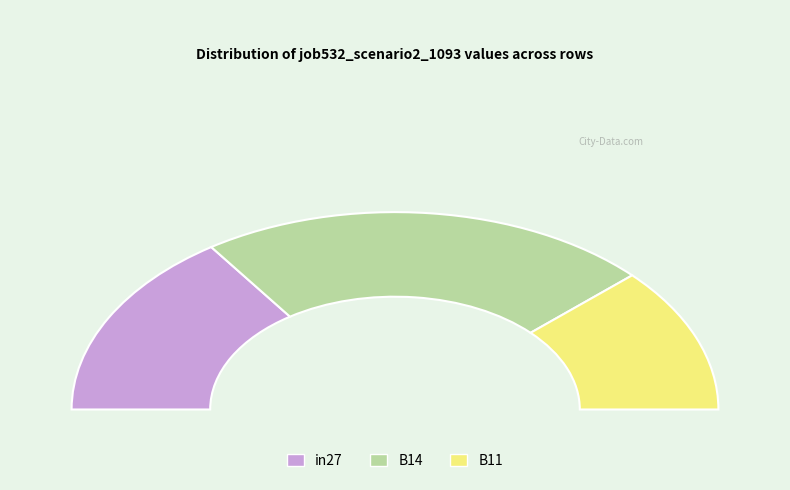

Which has a higher value, in27 or B14?

B14